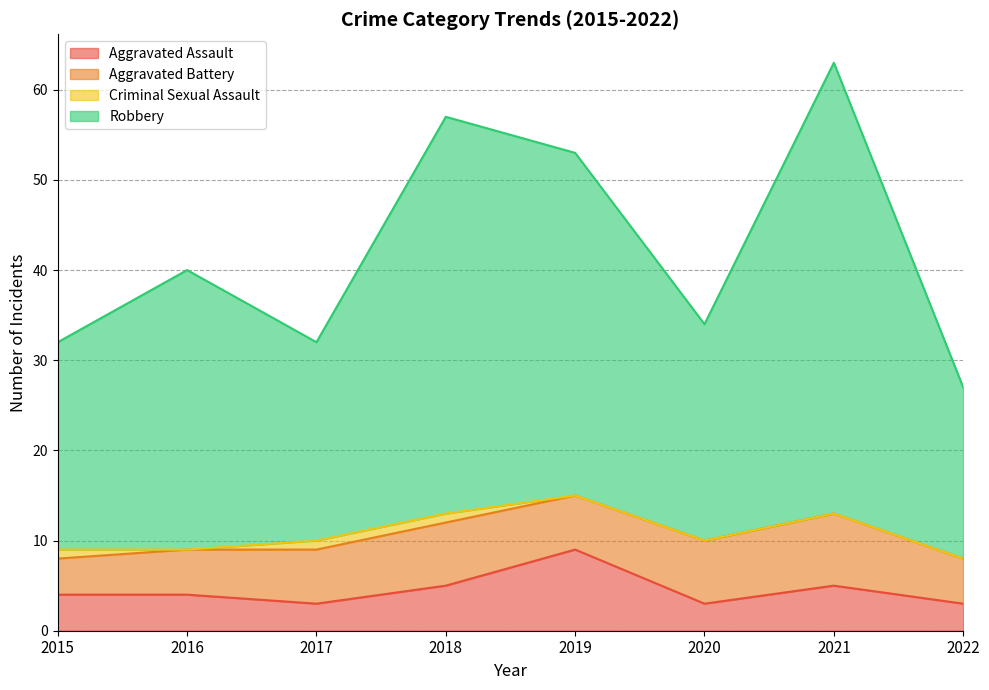

What are all the series names shown in the legend?

Aggravated Assault, Aggravated Battery, Criminal Sexual Assault, Robbery